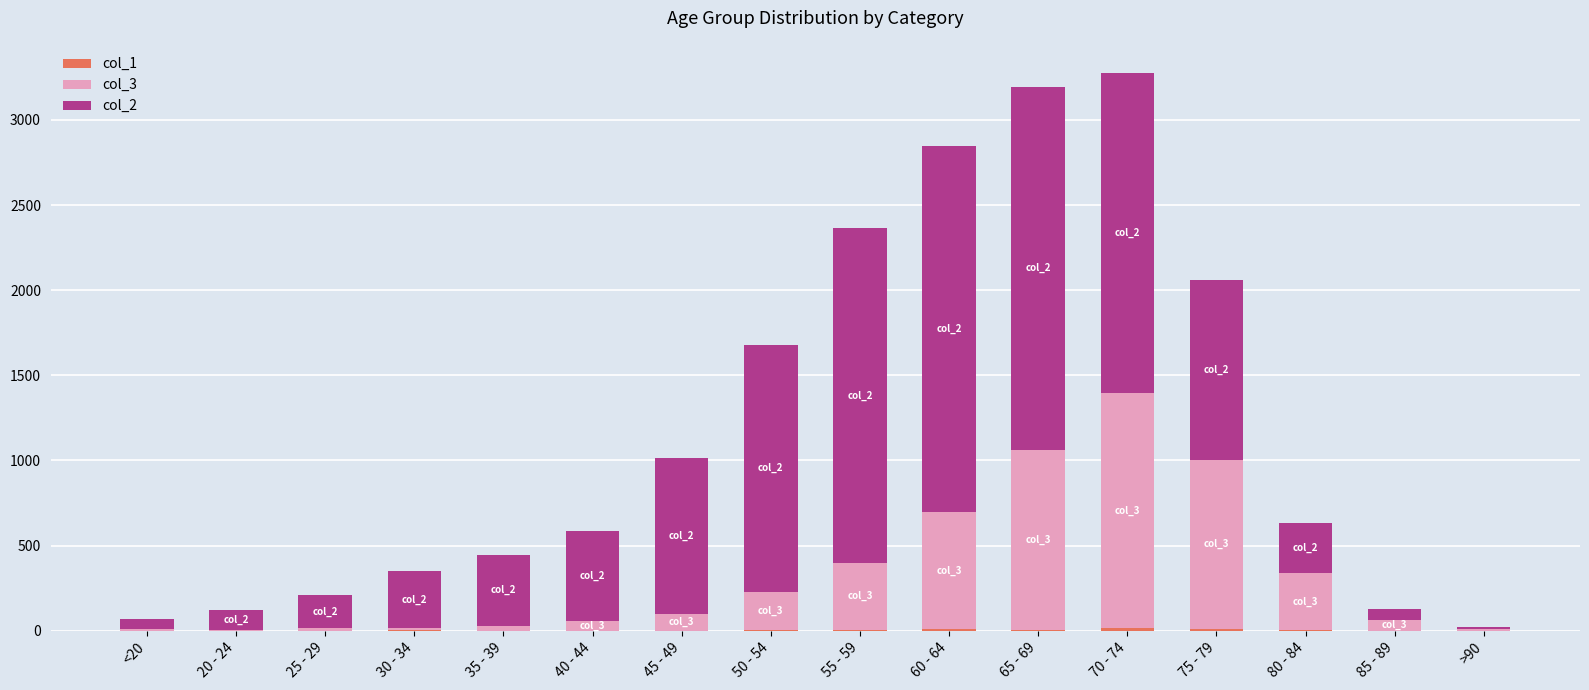

What is the difference between the maximum and minimum values in the col_3 series?

1379